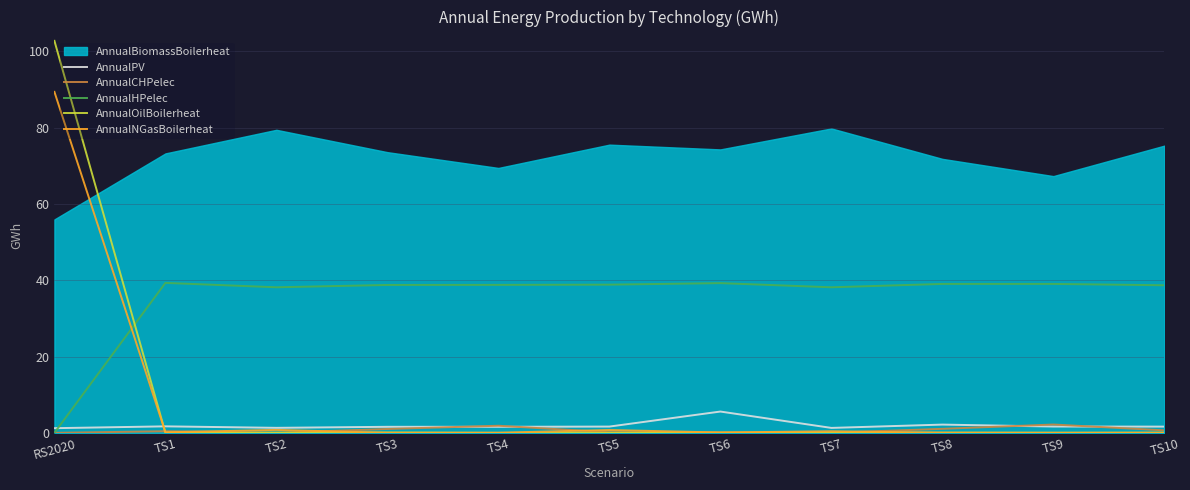

At which label is AnnualNGasBoilerheat closest to 44?

TS2